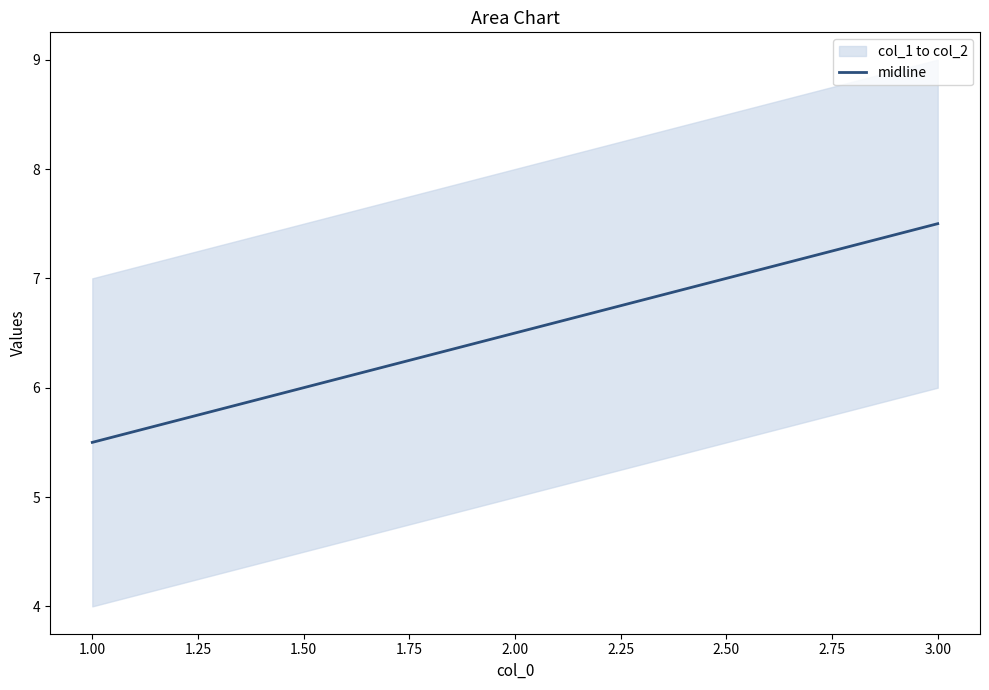

At which label does midline reach its minimum?

1.00